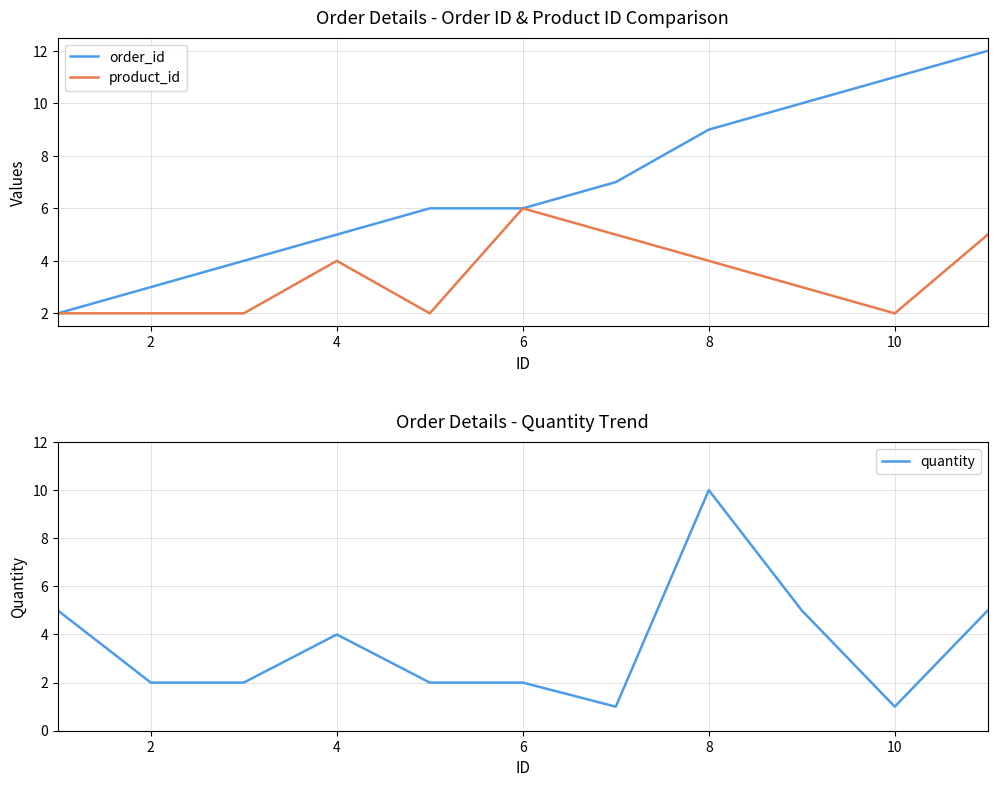

What is the lowest value of the quantity series?

1